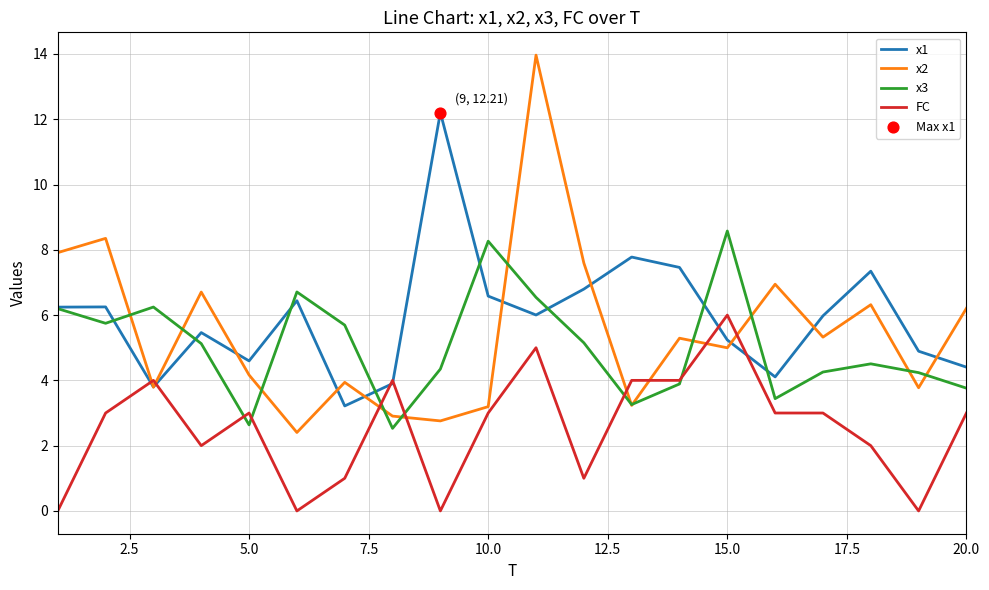

Which series has the widest spread of values?

x2